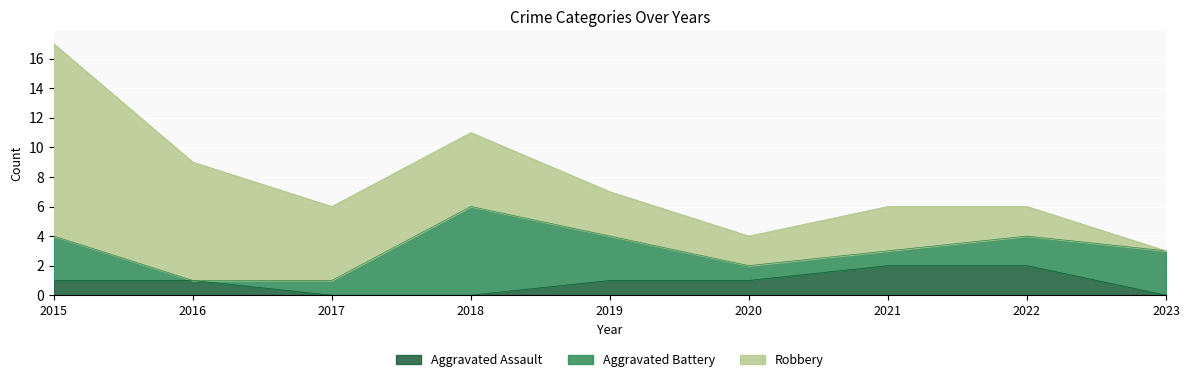

True or false: Aggravated Assault has a value of 1 at 2017.

False